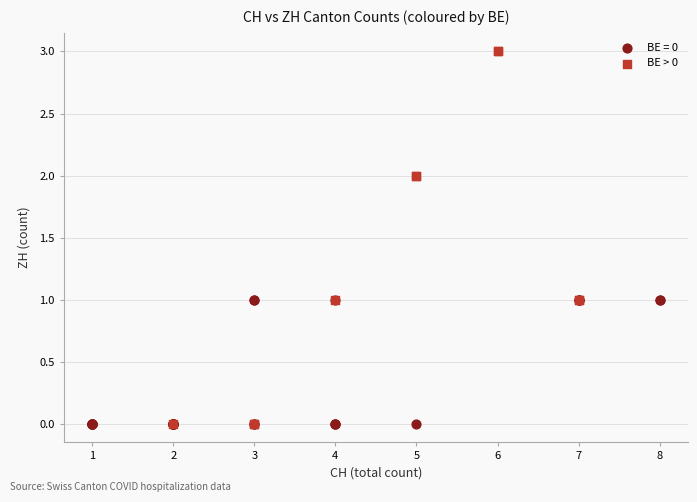

Which series contains the highest Y value?

BE > 0